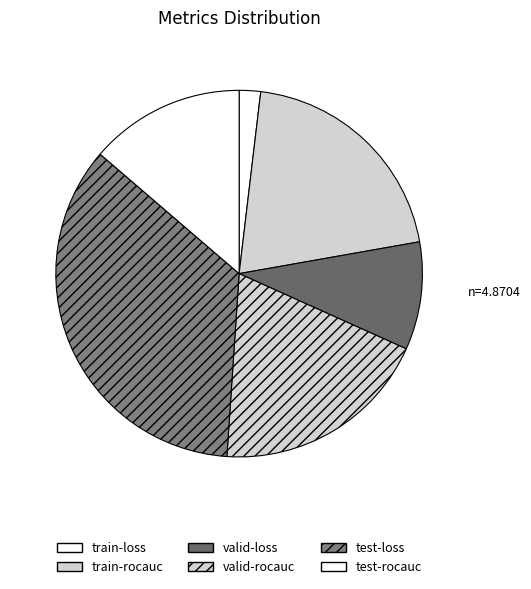

To the nearest percent, what is the combined percentage of valid-rocauc and train-loss?

21%